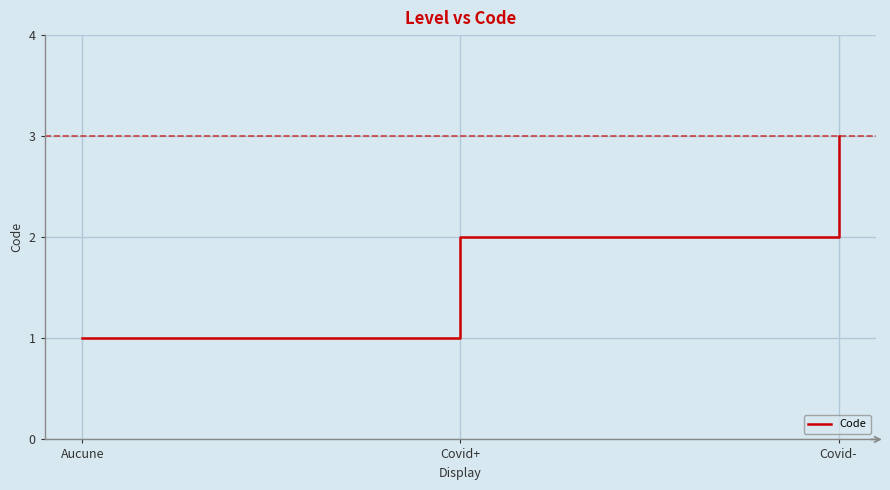

How many categories are shown in the chart?

3